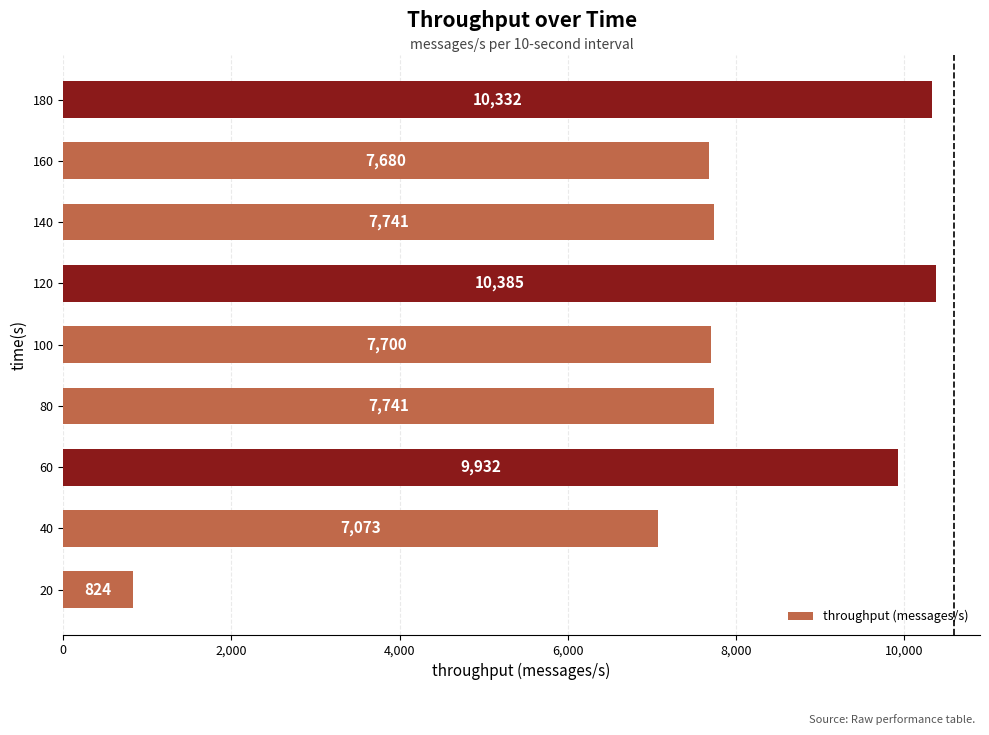

How many values are below 7741?

4